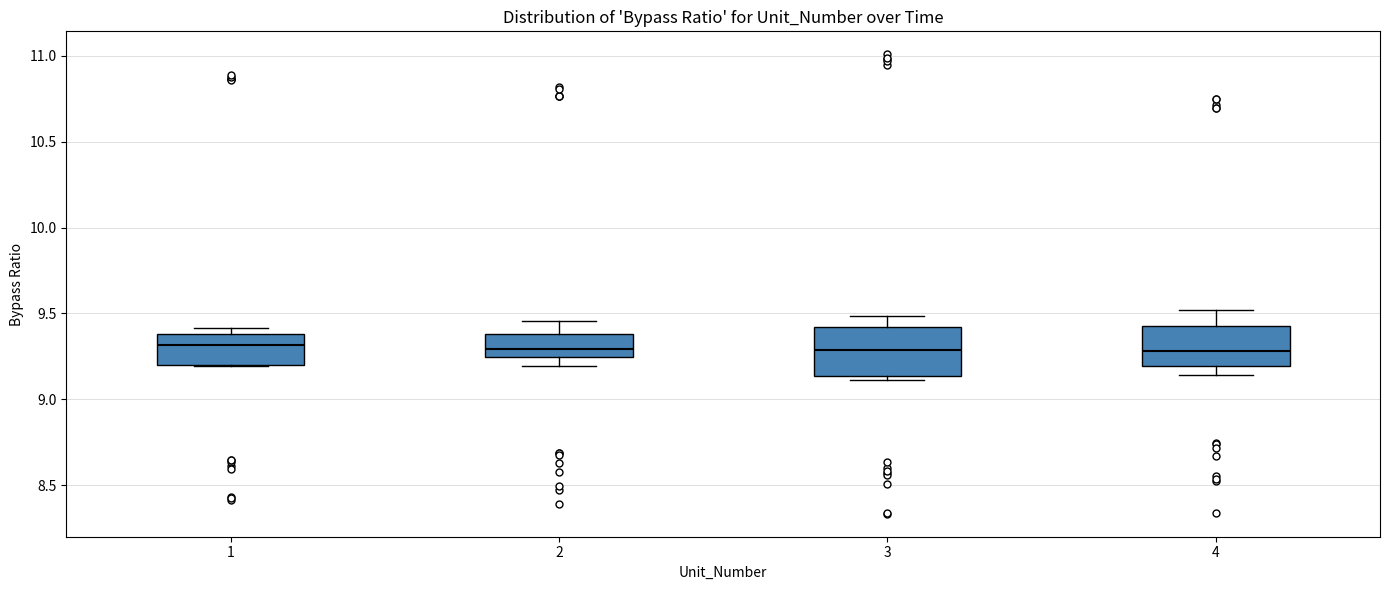

Reading left to right, read every box against the y-axis: the position of its median line, the range the box covers, and the ends of its whiskers. The values are not printed on the chart, so give them approximately, as read against the axis.

1: median 9.30, box 9.20 to 9.40, whiskers 9.20 to 9.40 (just above the box's upper edge)
2: median 9.30, box 9.25 to 9.40, whiskers 9.20 to 9.45
3: median 9.30, box 9.15 to 9.40, whiskers 9.10 to 9.50
4: median 9.30, box 9.20 to 9.45, whiskers 9.15 to 9.50